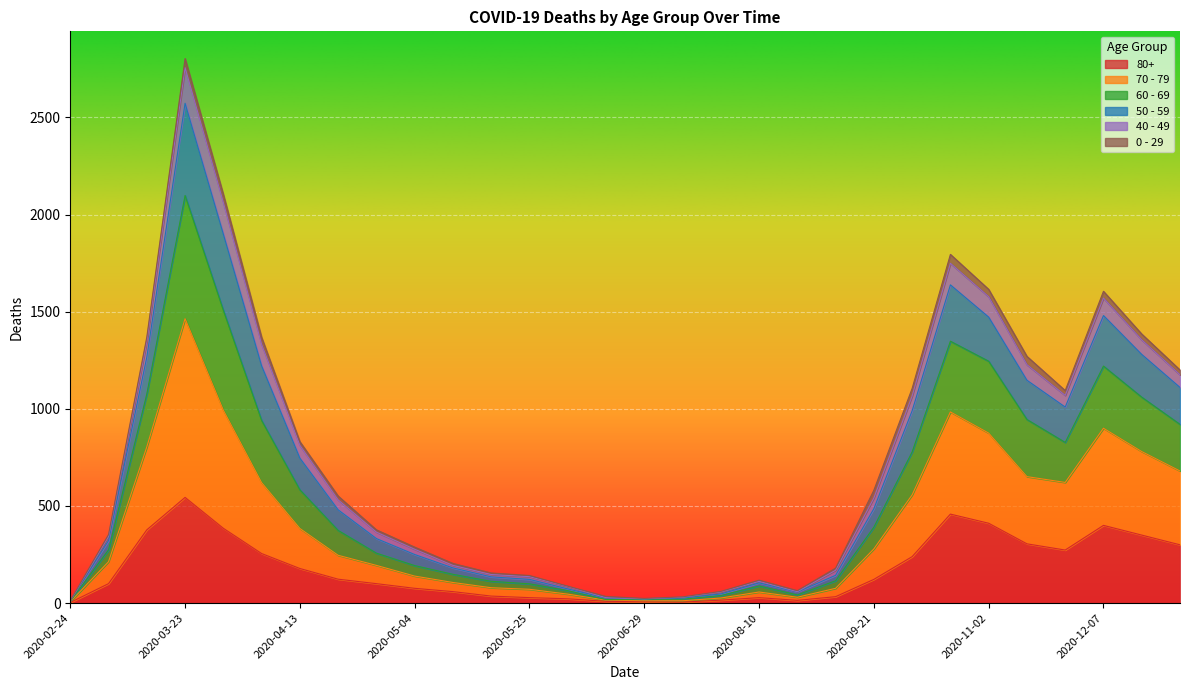

Is it true that 50 - 59 equals 82 at 2020-05-18?

False